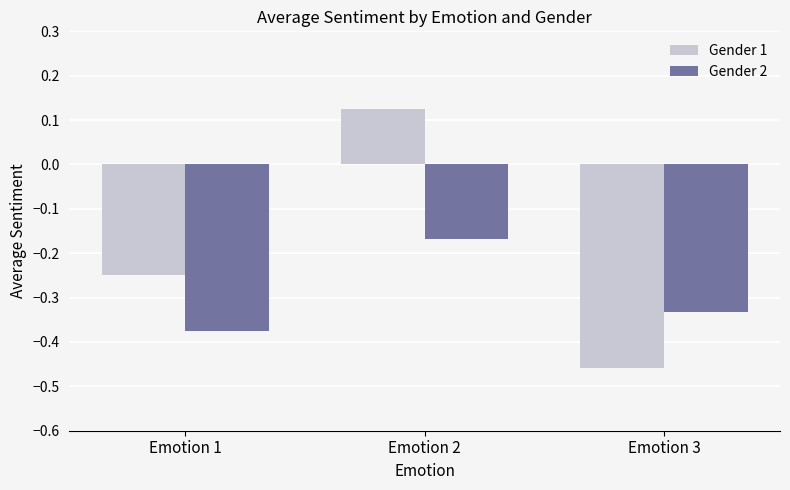

Count the number of data series in this chart.

2